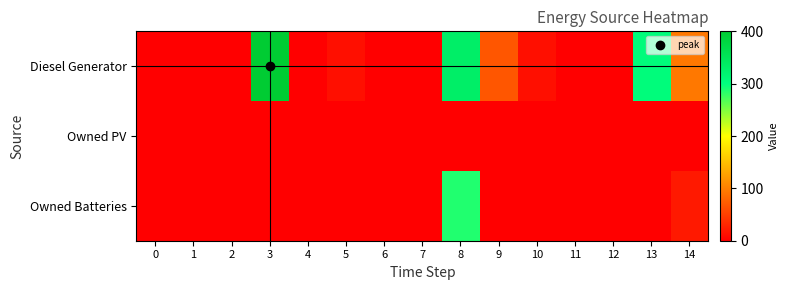

Reading left to right, extract all data points from this chart.

Diesel Generator: 0=0	1=0	2=0	3=400	4=0	5=13	6=0	7=0	8=332	9=68	10=13	11=0	12=0	13=305	14=95
Owned PV: 0=0	1=0	2=0	3=0	4=0	5=0	6=0	7=0	8=0	9=0	10=0	11=0	12=0	13=0	14=0
Owned Batteries: 0=0	1=0	2=0	3=0	4=0	5=0	6=0	7=0	8=287	9=0	10=0	11=0	12=0	13=0	14=21